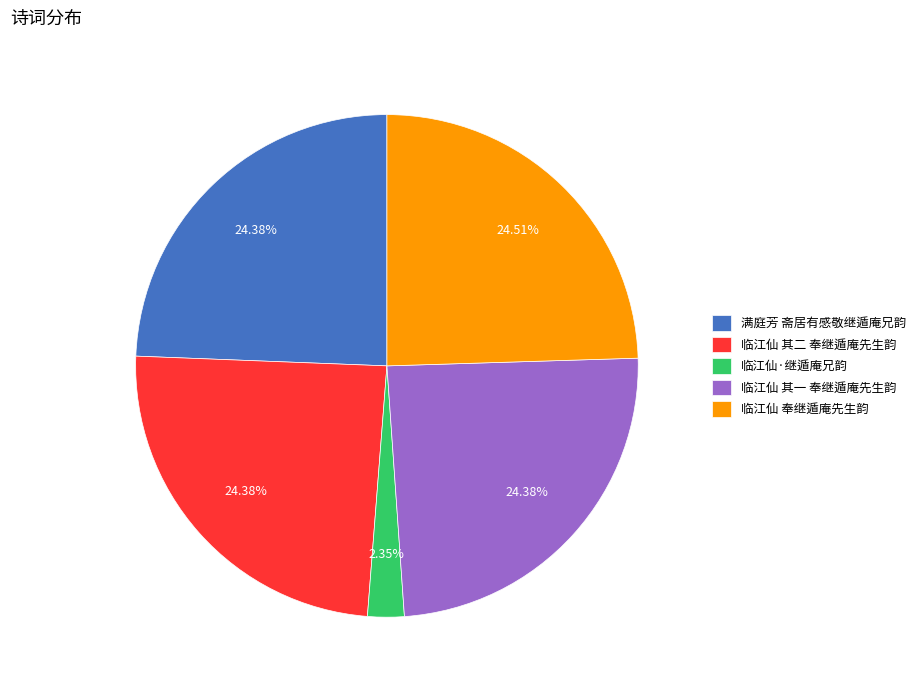

To the nearest percent, what is the combined percentage of 临江仙 奉继遁庵先生韵 and 临江仙·继遁庵兄韵?

27%